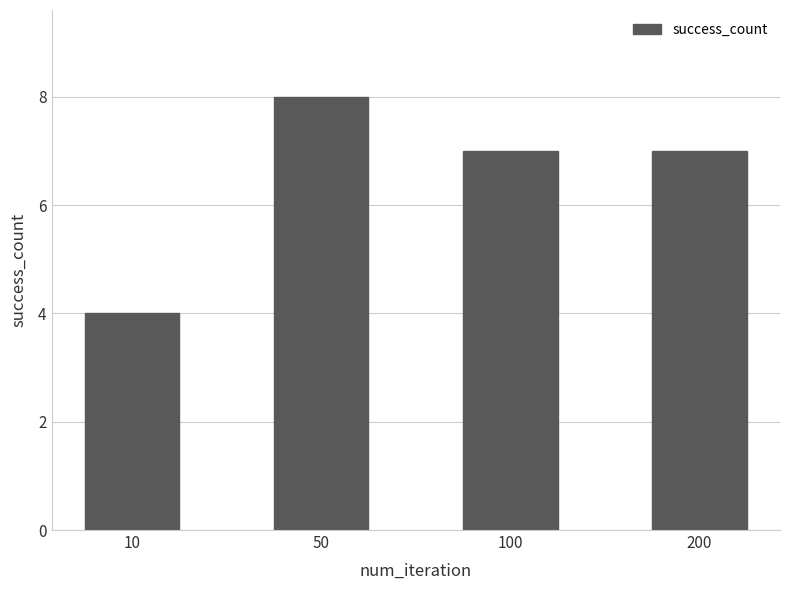

Does the chart contain any negative values?

No